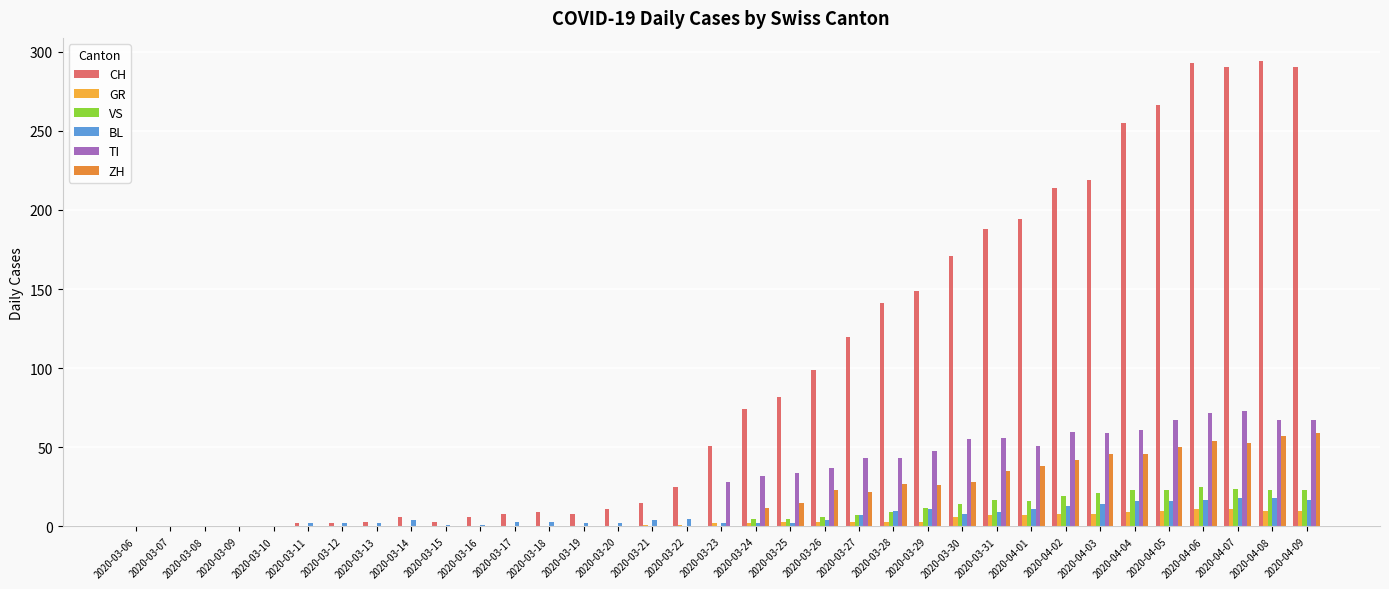

Is the value of TI at 2020-03-16 greater than the value of GR at 2020-03-30?

No